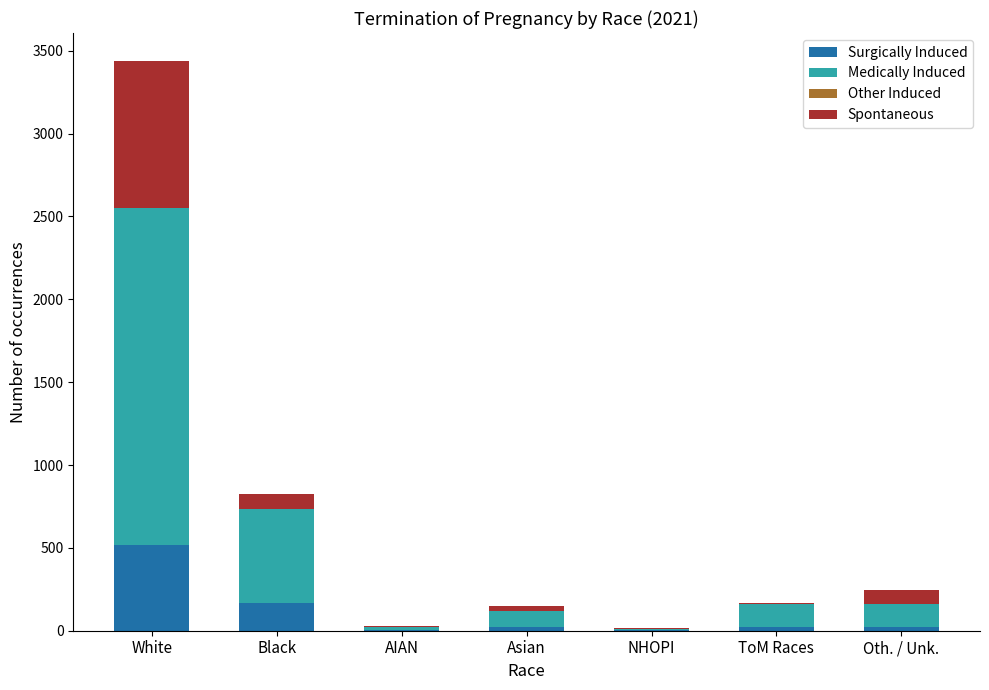

At which label does Surgically Induced reach its peak?

White